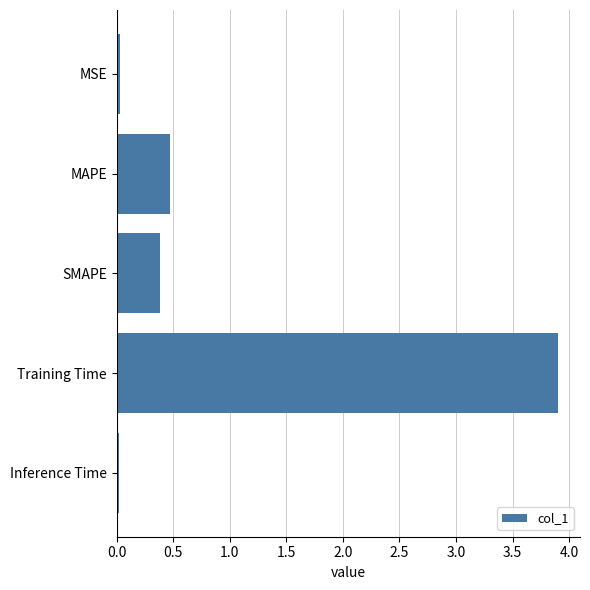

Is it true that the value at MAPE is 0.6?

False